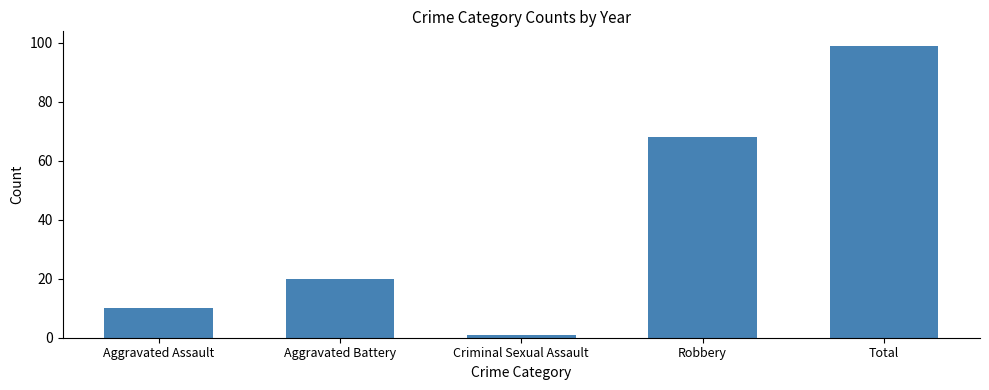

What is the value of the 3rd bar from the left?

1